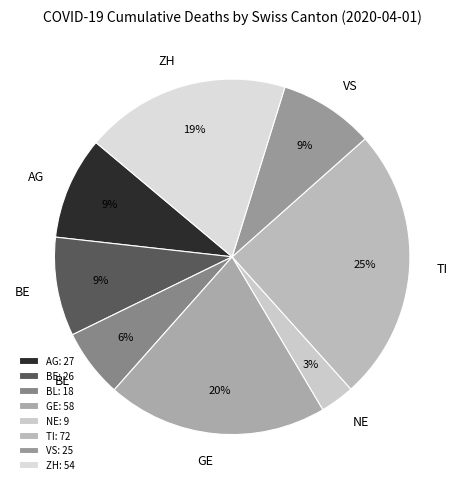

Combined, do TI and VS account for over 50%?

No